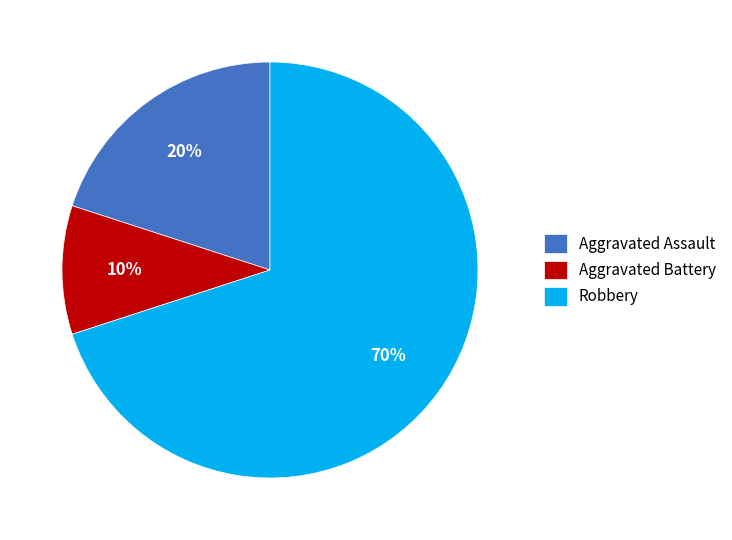

How many segments does this pie chart have?

3